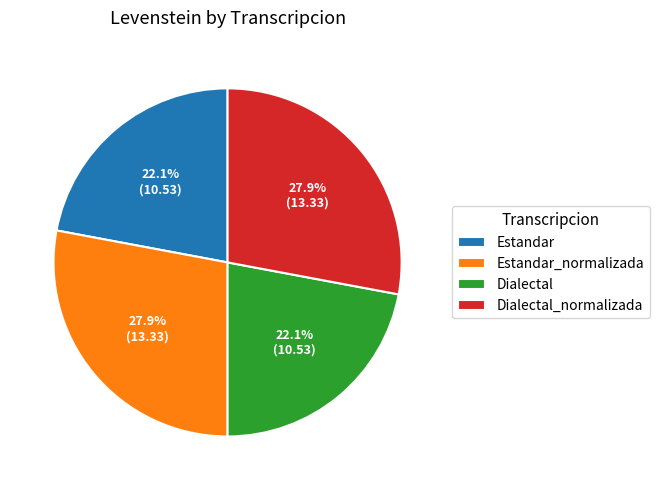

How many slices are in this pie chart?

4